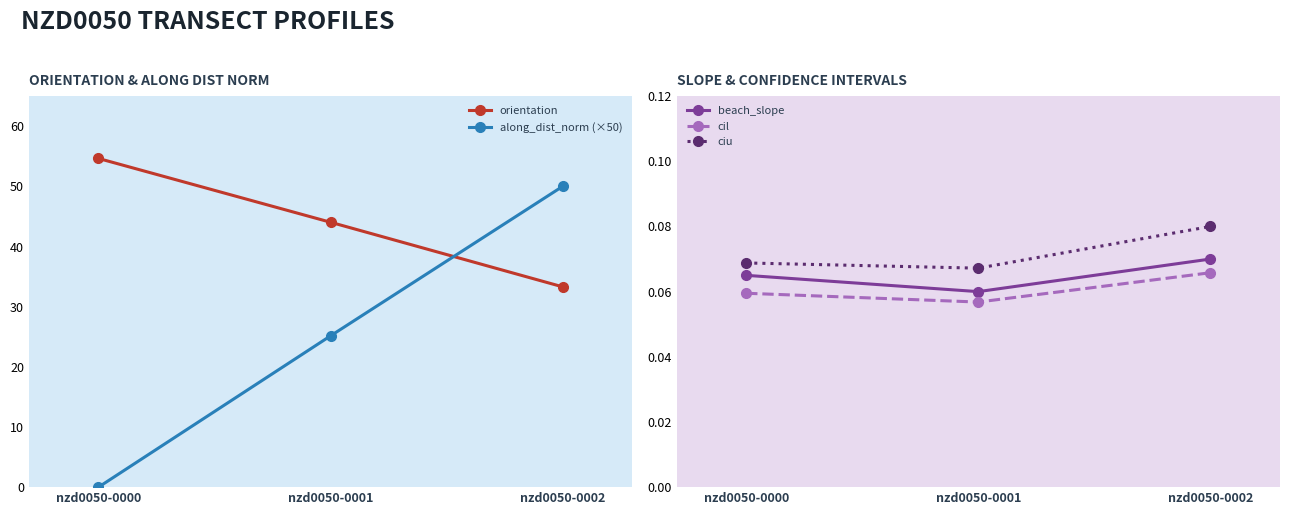

What is the value of the ciu point at the 1st from the left?

0.1